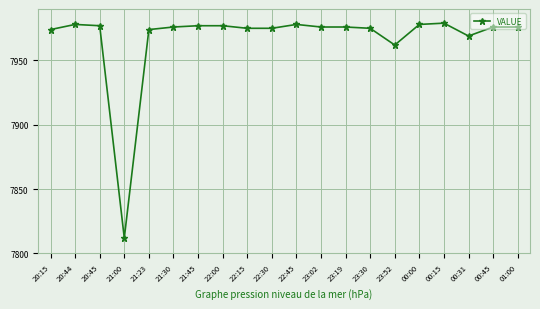

What is the label of the 18th point from the left?

00:31